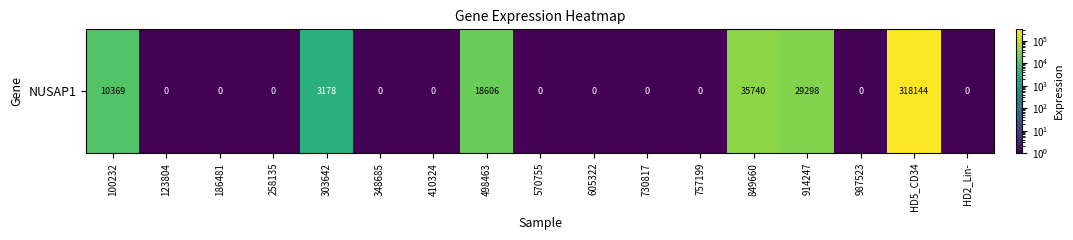

The value at 123804 is 0.1. True or false?

True